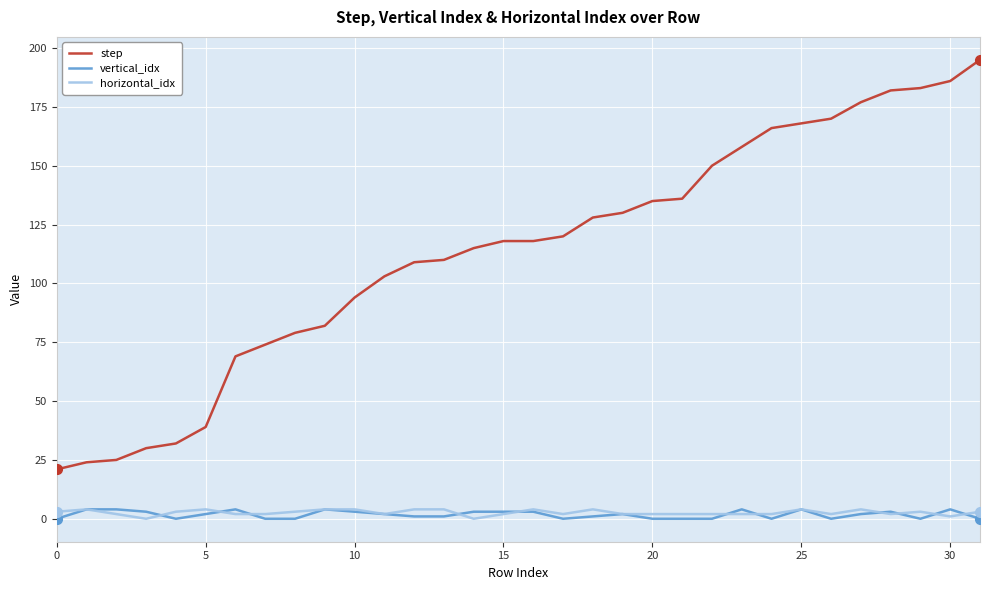

What is the average value of the horizontal_idx series?

3